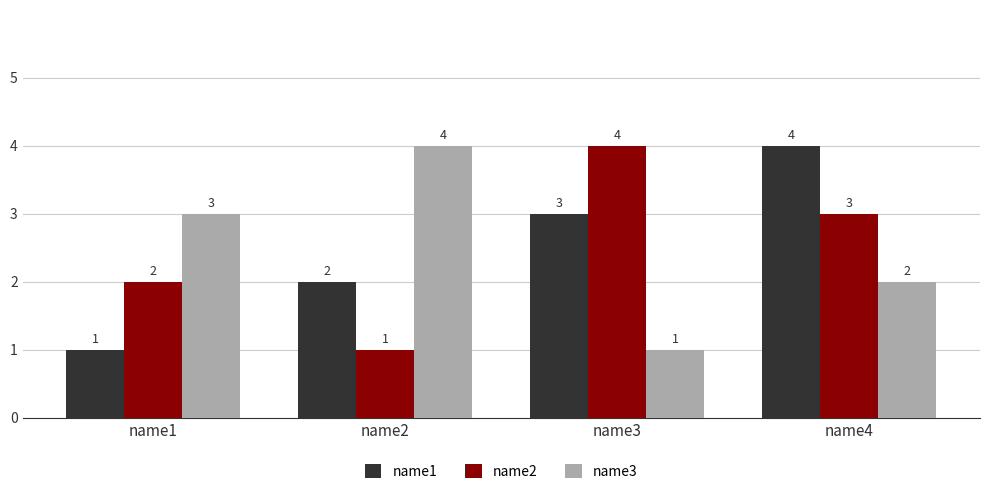

How many groups of bars are there?

4